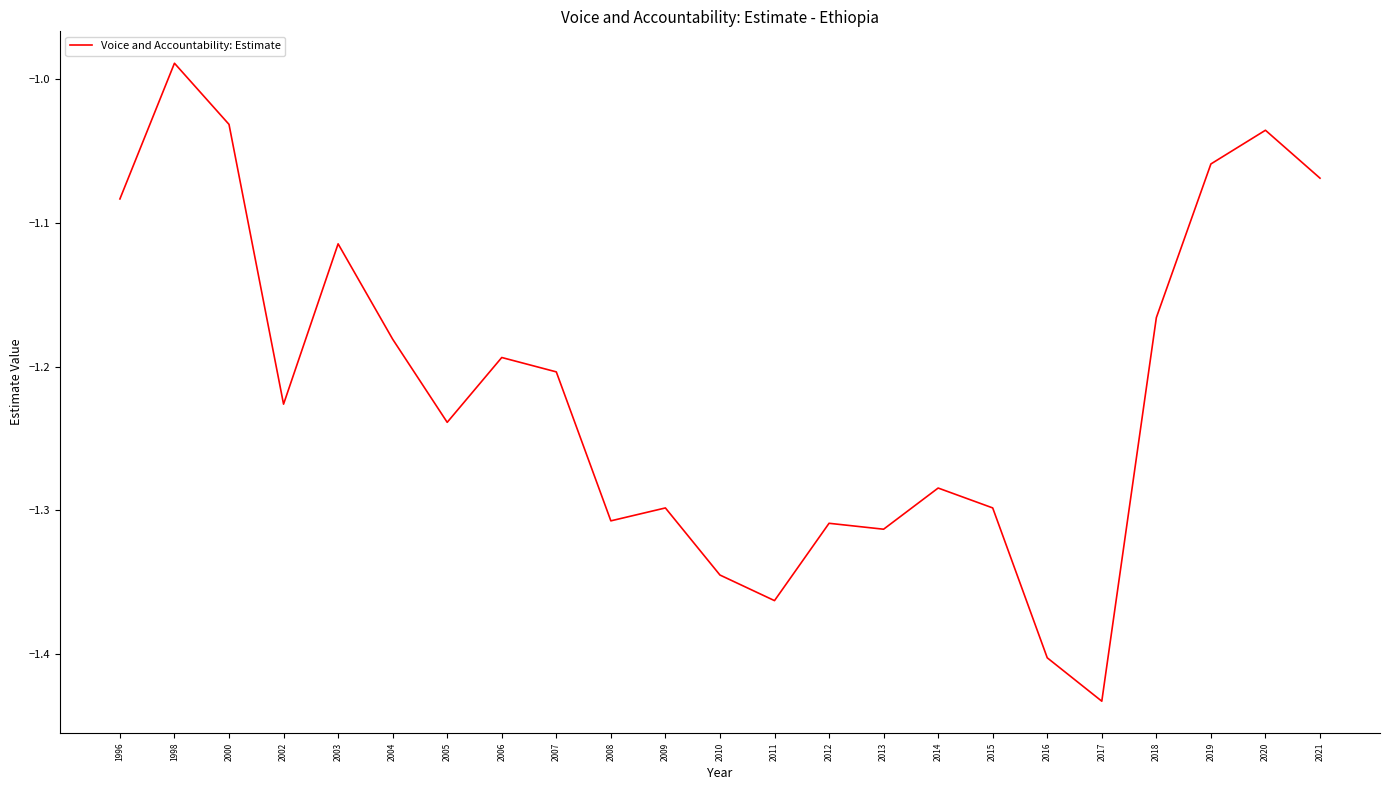

Where does the data first go above -1?

1998